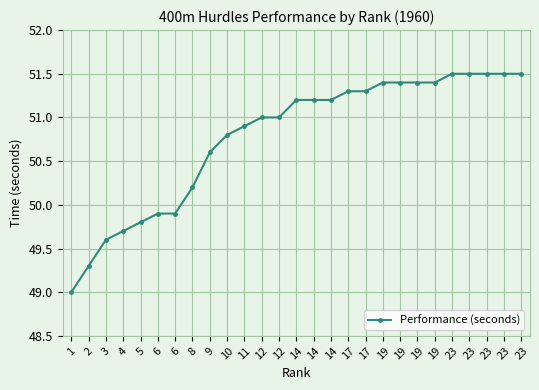

True or false: the data shows 49.8 at 5.

True